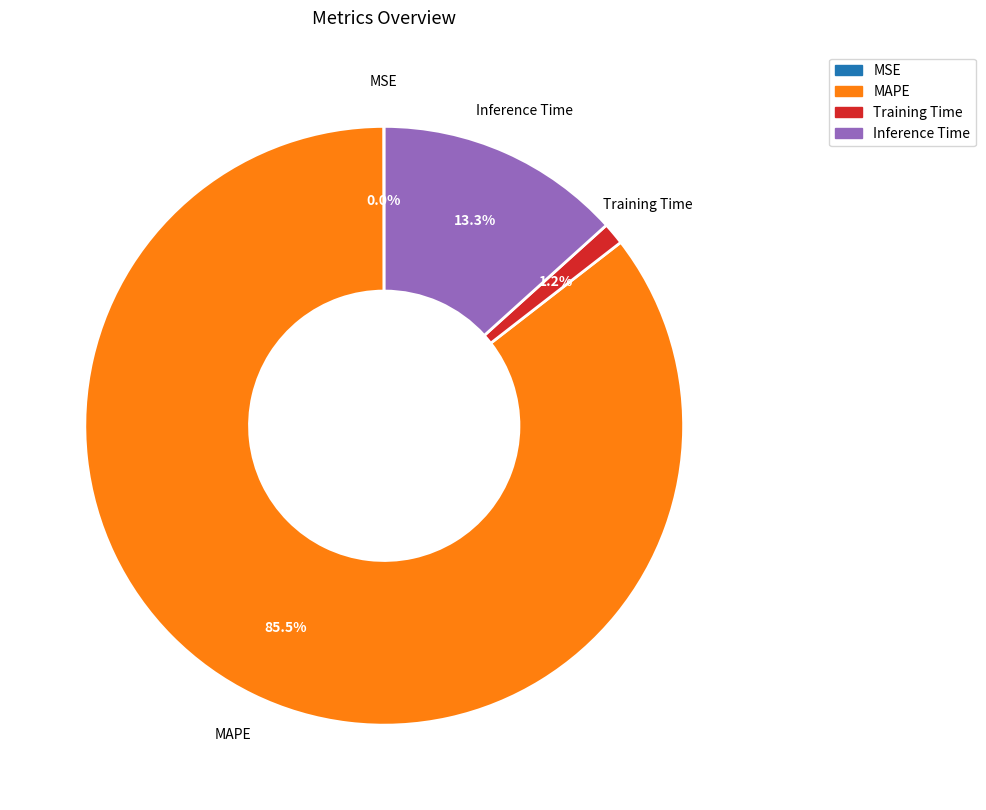

Is the sum of MAPE and Training Time greater than half?

Yes